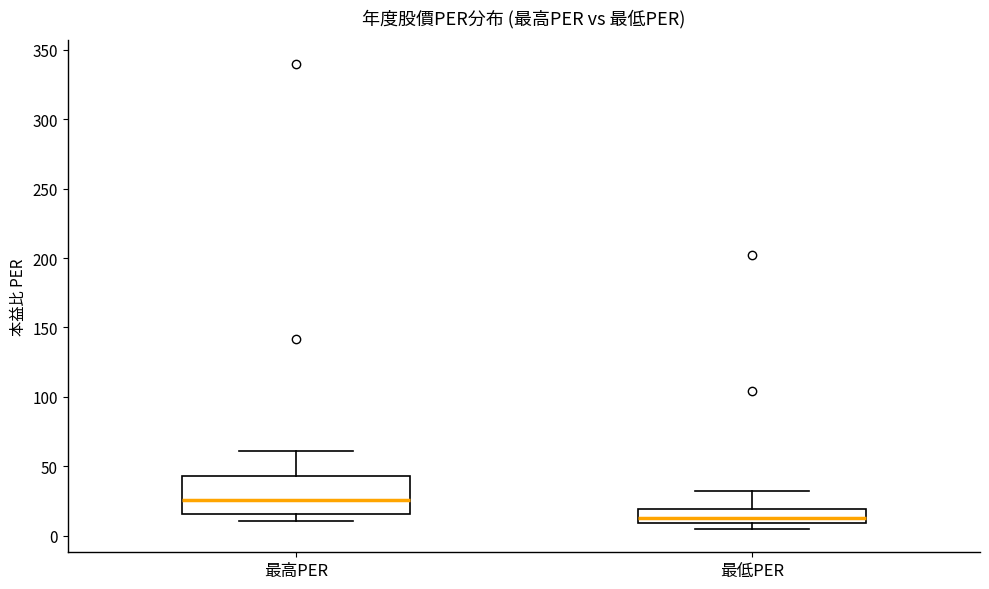

Comparing the boxes themselves (not the whiskers), which one is the tallest?

最高PER